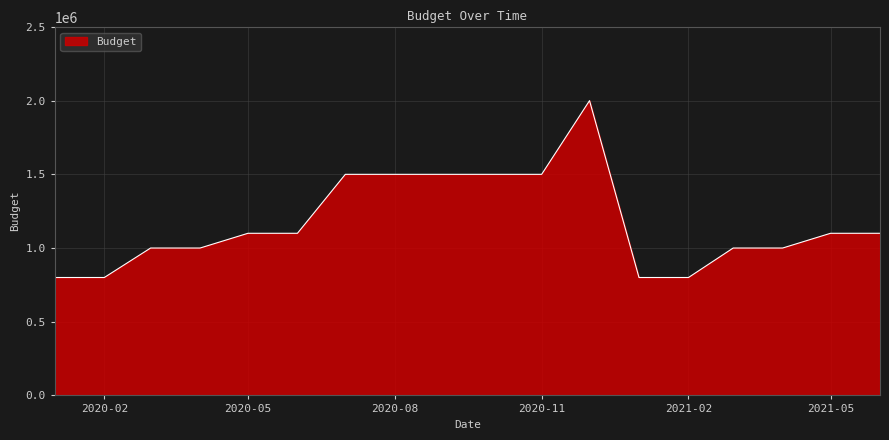

What is the smallest value displayed?

800000